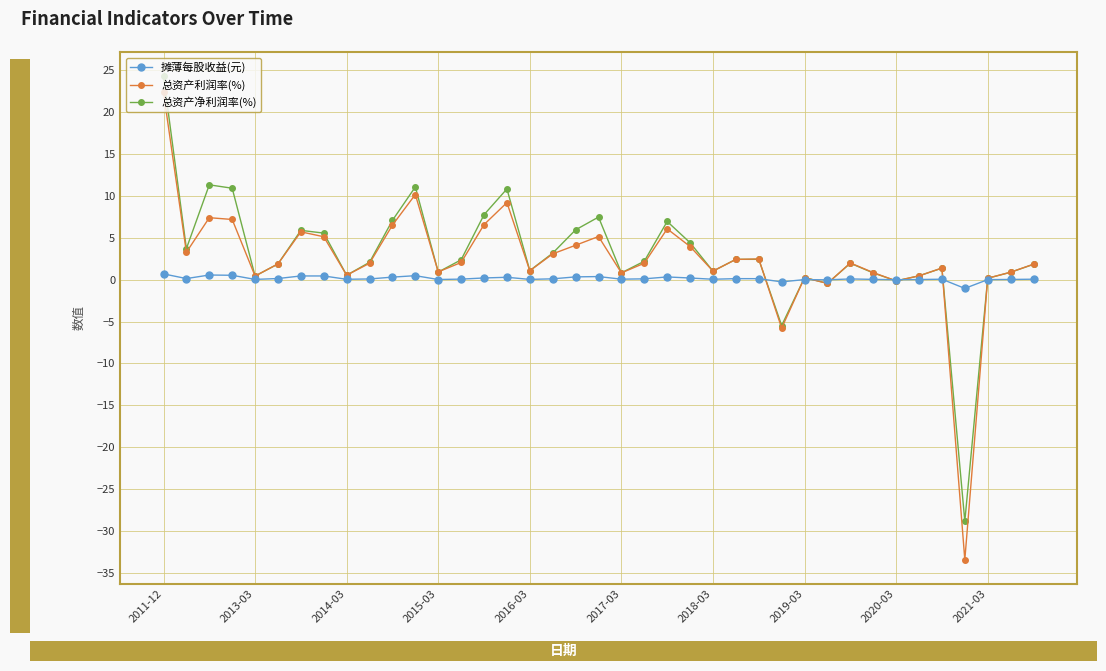

True or false: 摊薄每股收益(元) has more than 0 points higher than both neighbors.

True